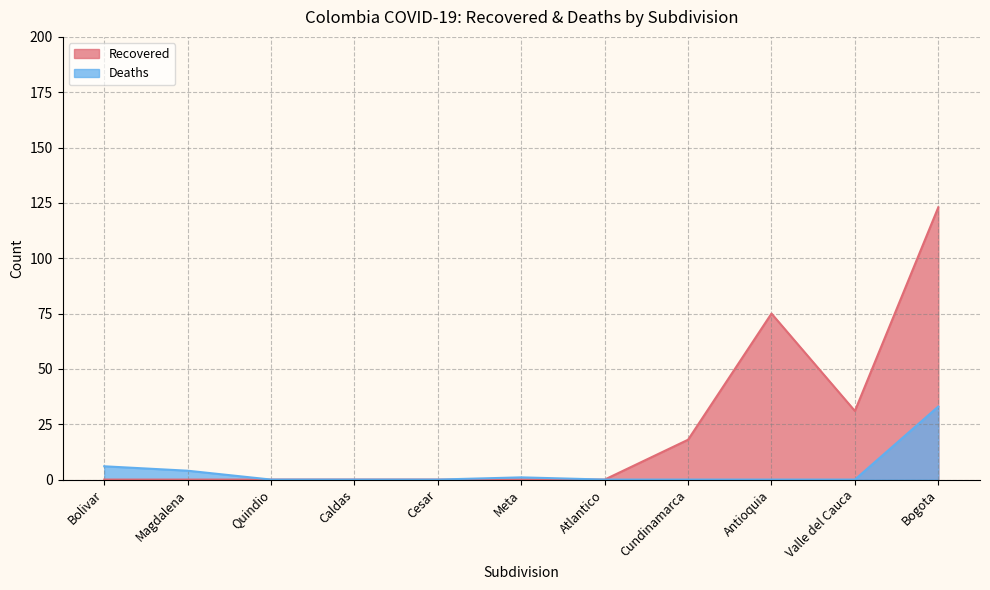

Is it true that Recovered equals 123 at Bogota?

True